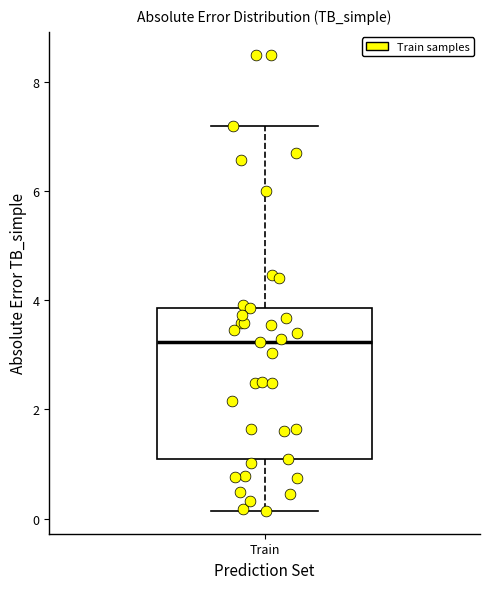

Transcribe this box plot: give where the median line is, the range the box spans, and where the two whiskers end, as read against the y-axis. The values are not printed on the chart, so give them approximately, as read against the axis.

median 3.2, box 1.0 to 3.8, whiskers 0.2 to 7.2